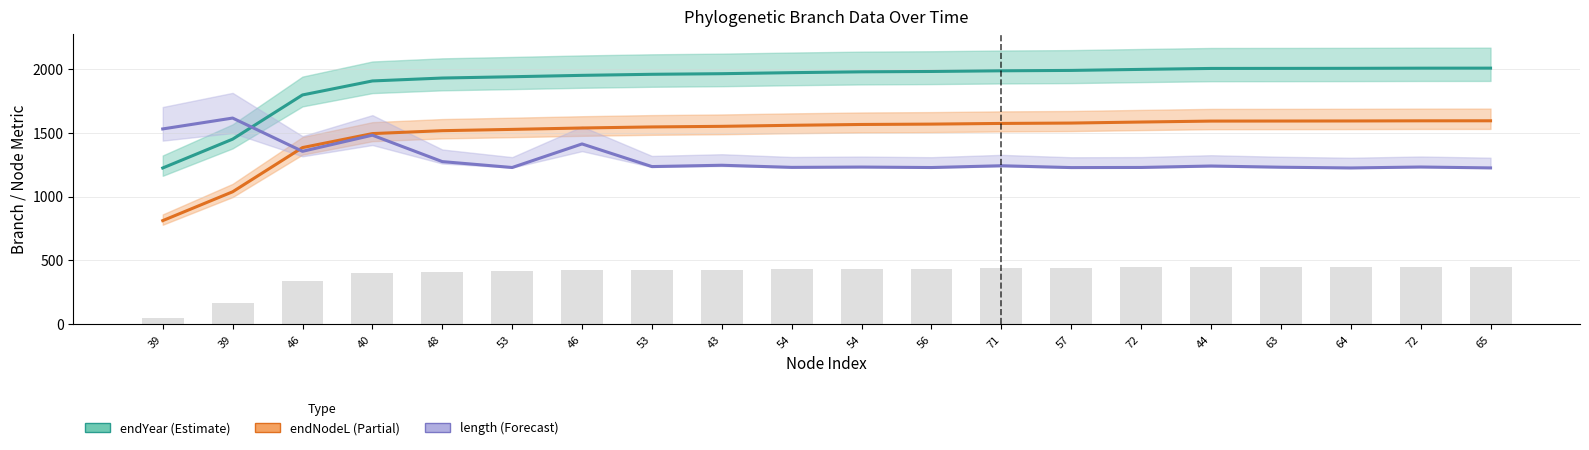

What is the label of the 4th bar from the left?

40